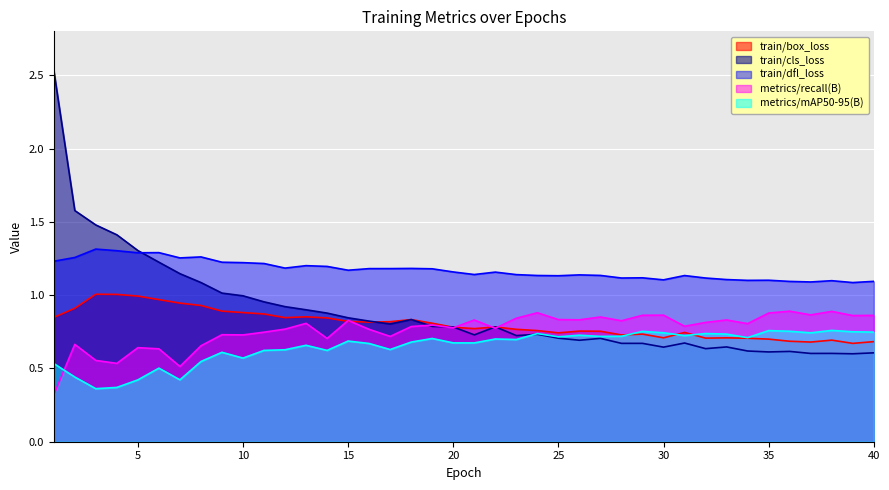

What are all the series names shown in the legend?

train/box_loss, train/cls_loss, train/dfl_loss, metrics/recall(B), metrics/mAP50-95(B)